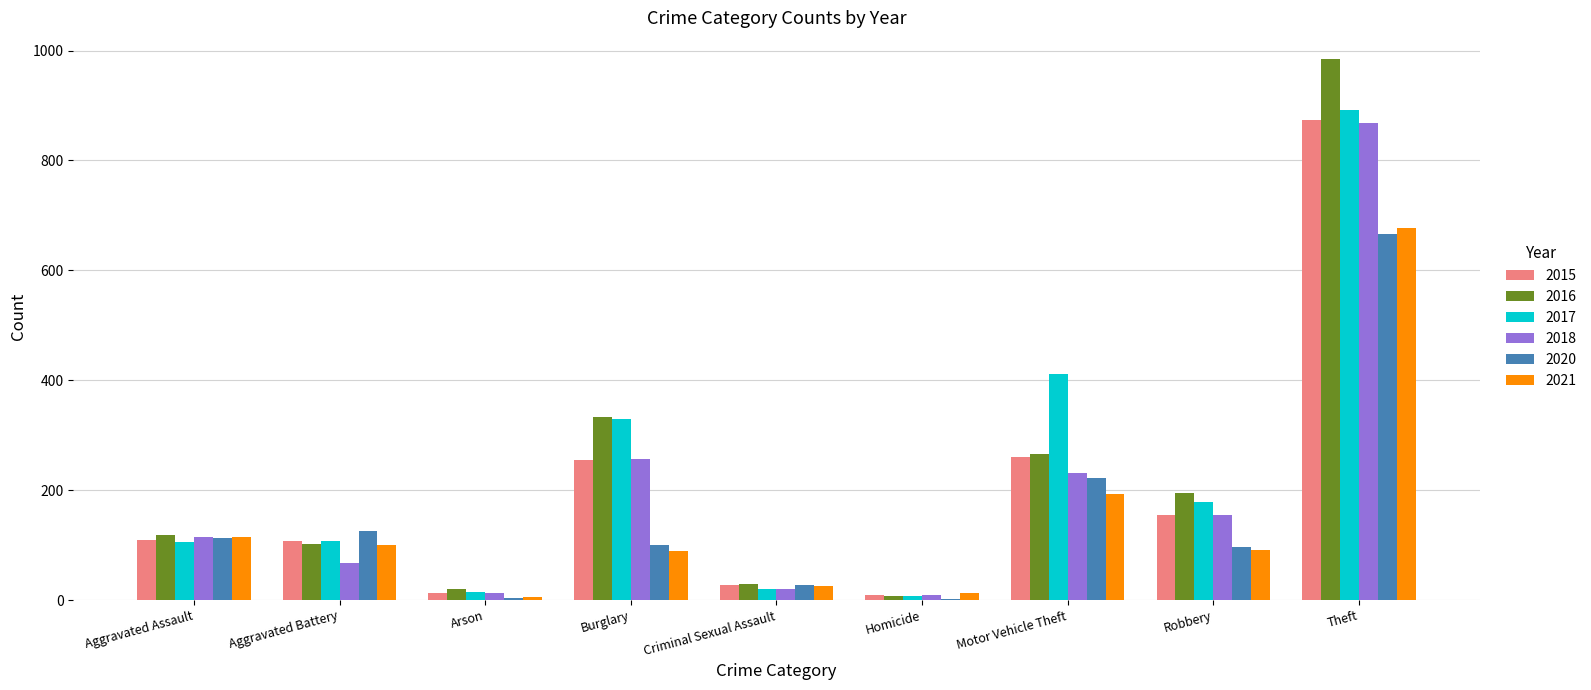

Which category has the highest value in the 2015 series?

Theft